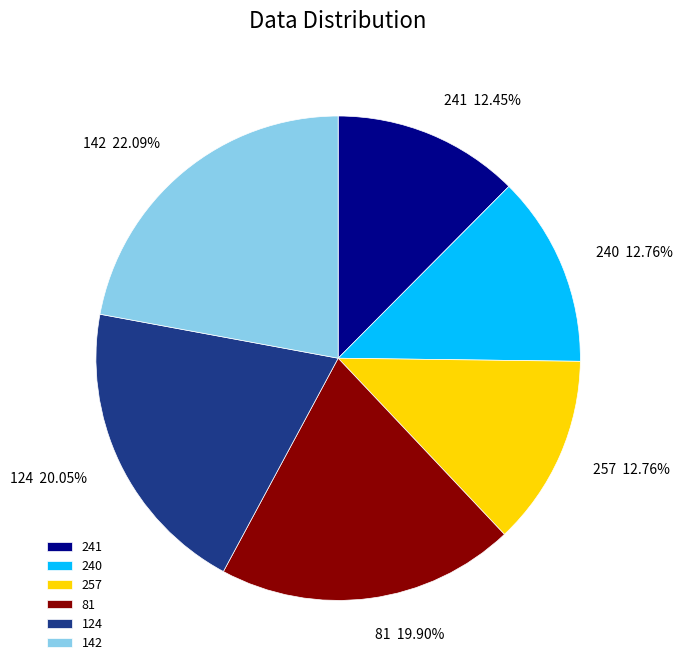

Count the number of slices in the pie.

6